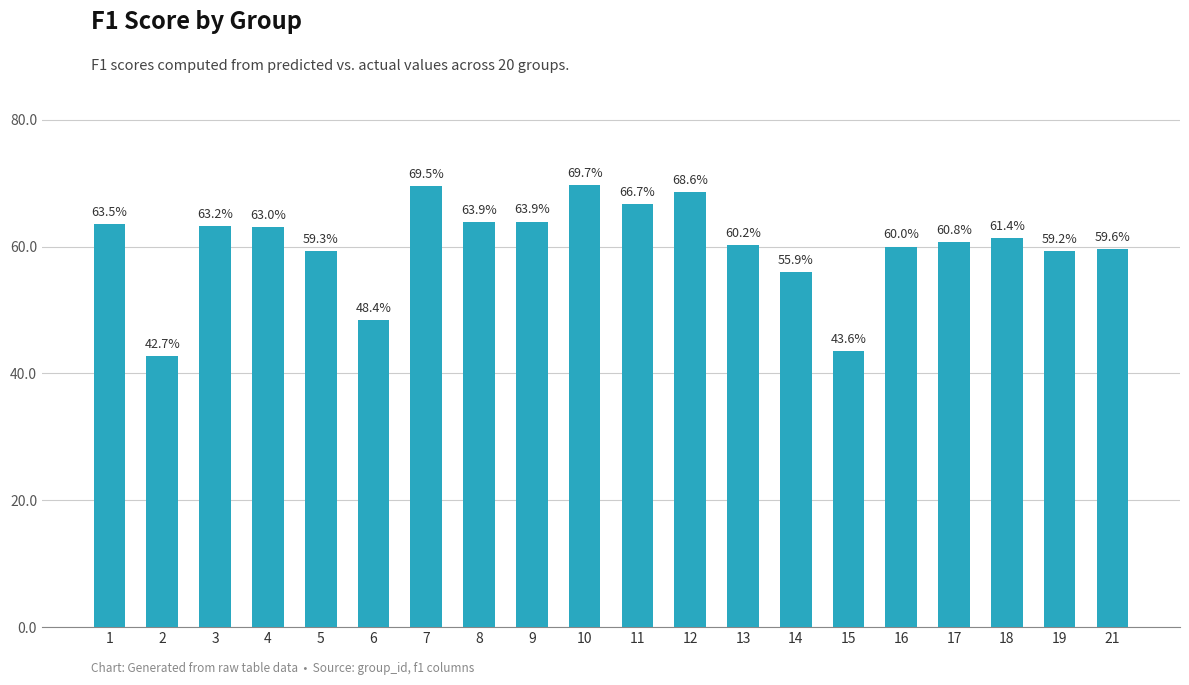

Does the chart contain any negative values?

No